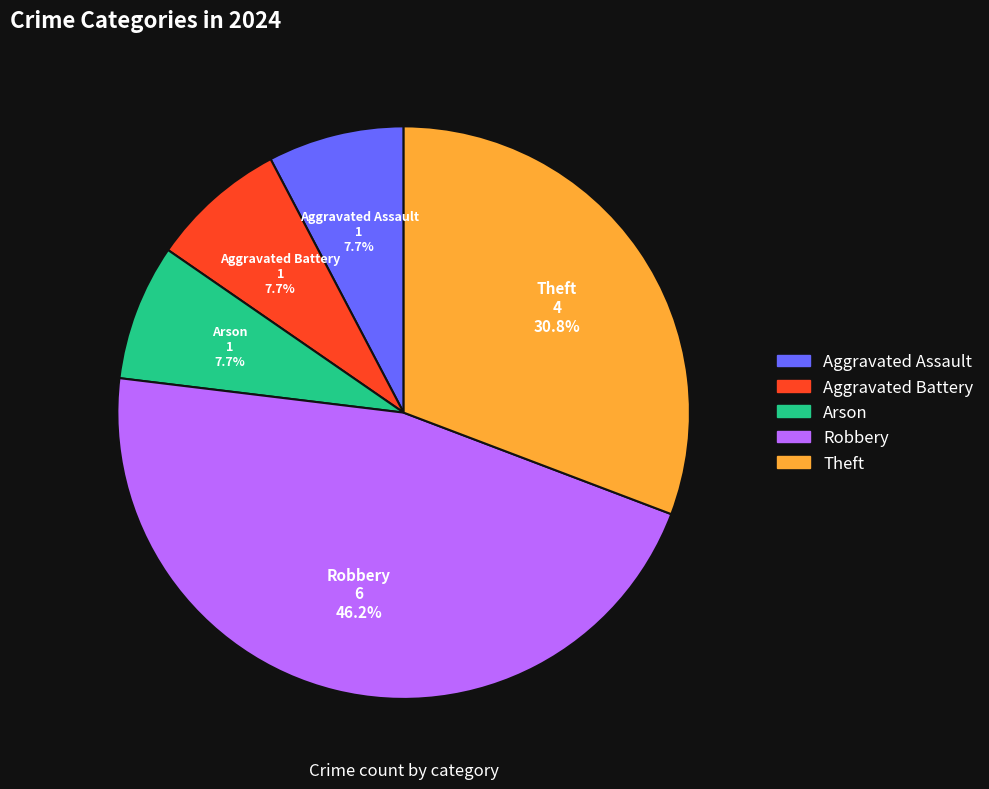

Count the number of slices in the pie.

5